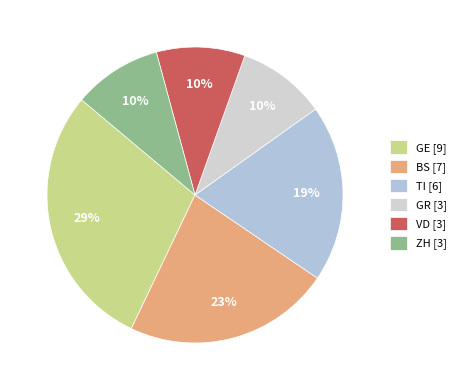

How many segments does this pie chart have?

6